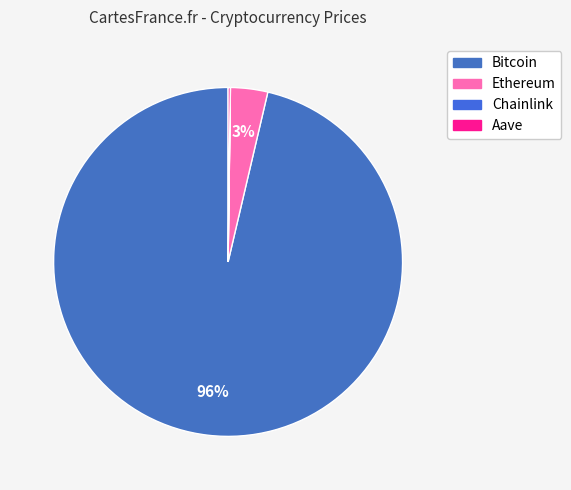

What is the smallest slice in the pie chart?

Chainlink